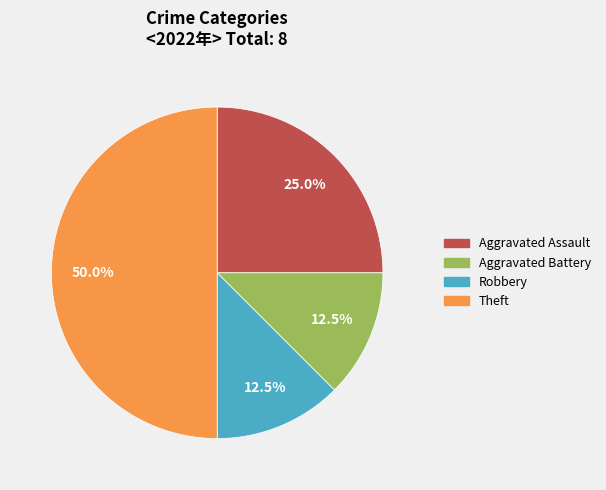

How many slices are in this pie chart?

4